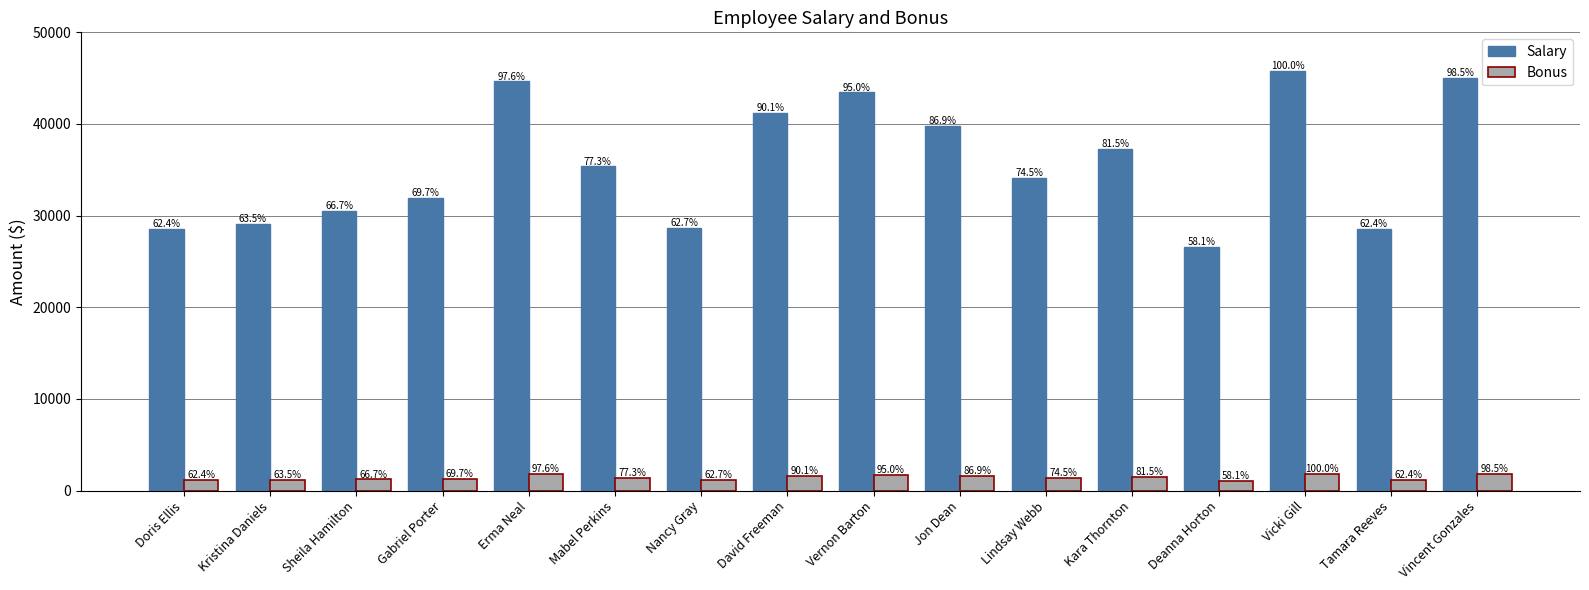

Which series has the largest total across all categories?

Salary